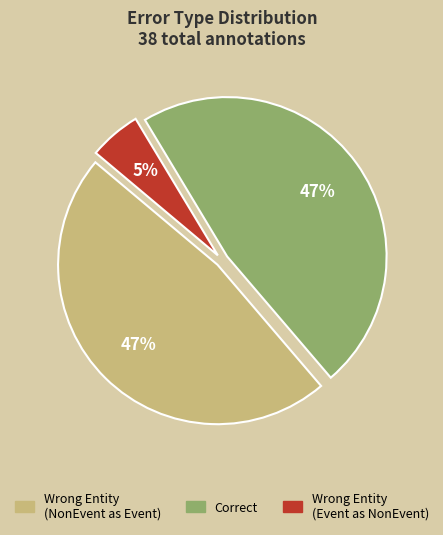

Is there any slice that represents more than half of the pie?

No